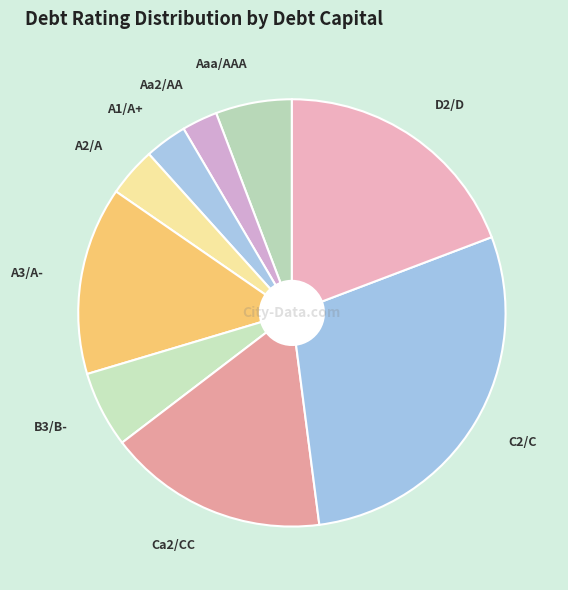

Is it true that A2/A is 4% of the pie?

True